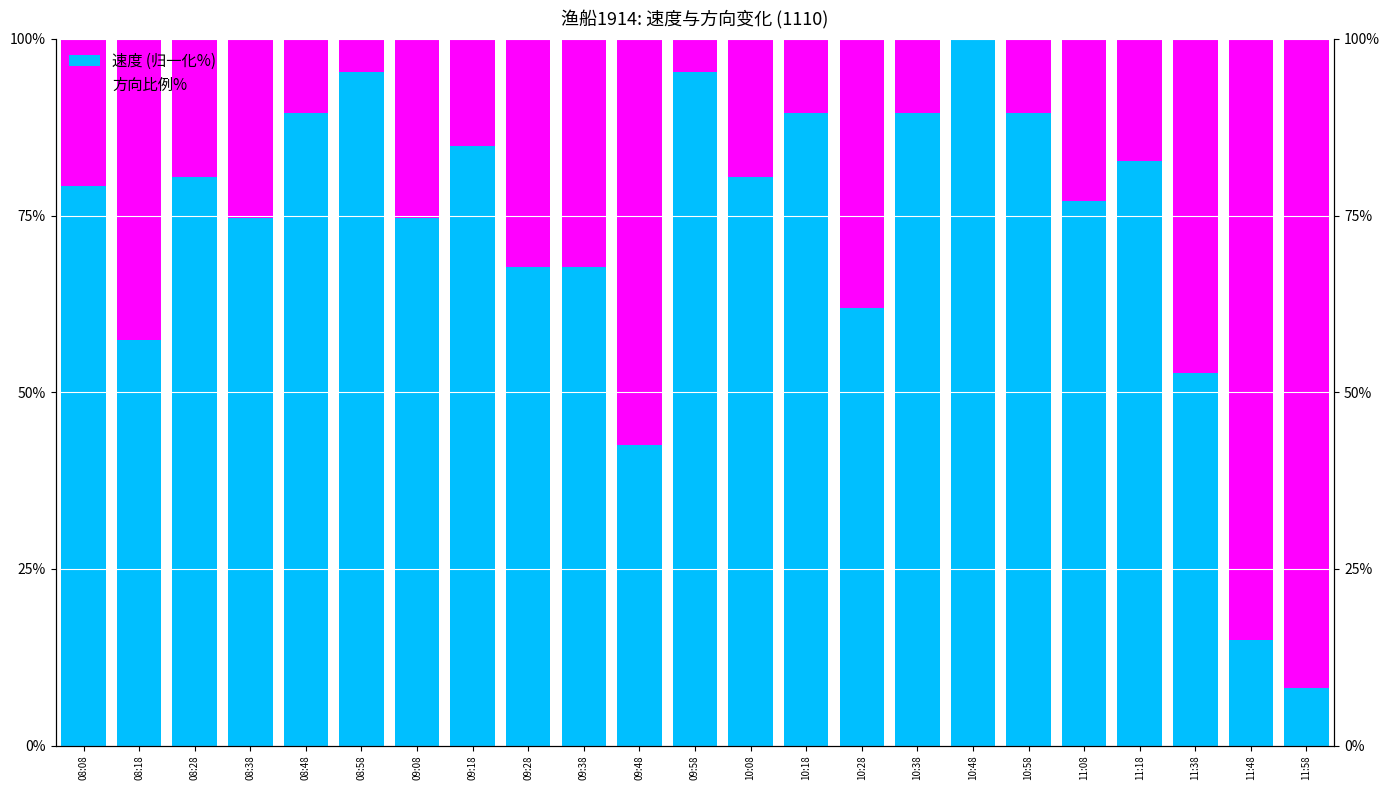

List the series in order of their overall mean, lowest first.

方向比例%, 速度 (归一化%)